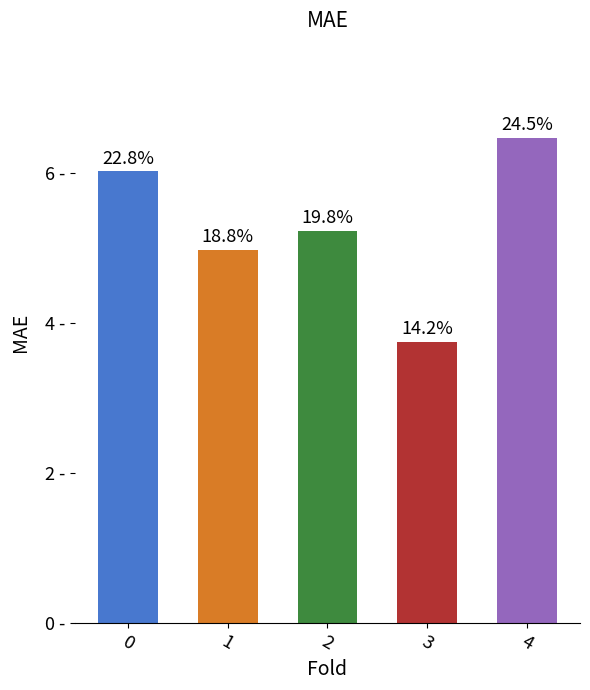

Approximately how many times larger is the value at 2 compared to 1?

1.0